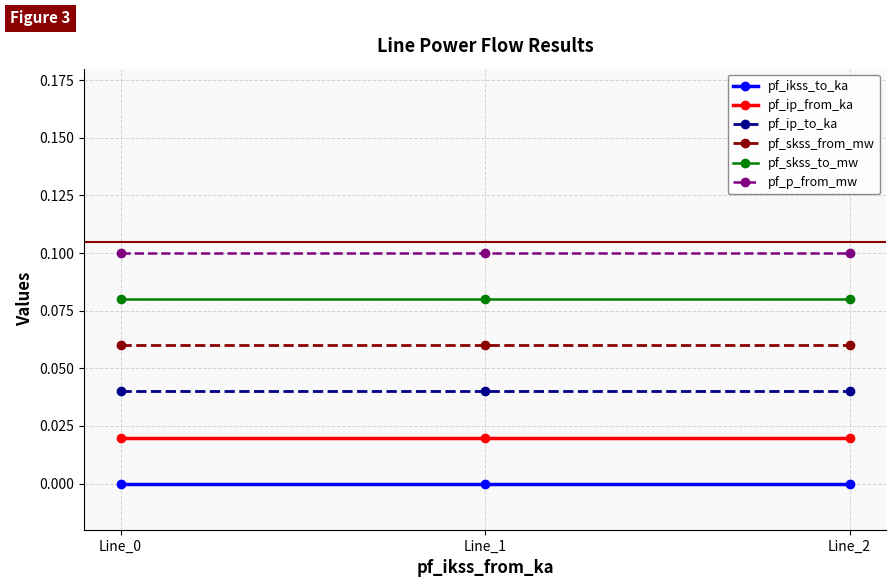

Is it true that pf_skss_to_mw equals 0.1 at Line_1?

True